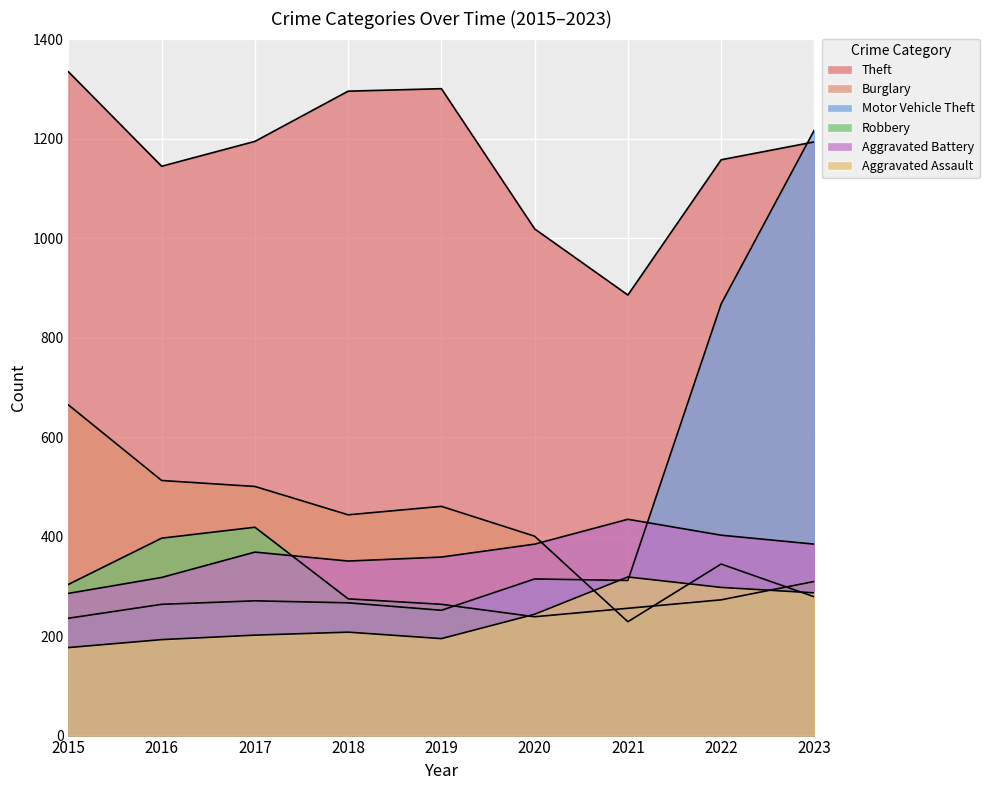

After their last crossing, which series has the higher values: Motor Vehicle Theft or Aggravated Battery?

Motor Vehicle Theft